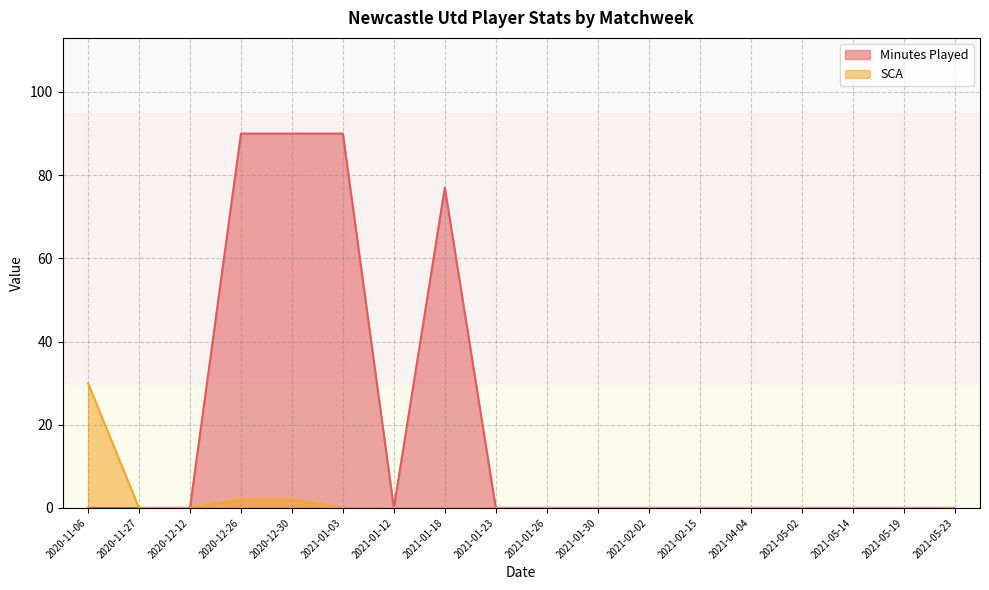

What are all the series names shown in the legend?

Minutes Played, SCA